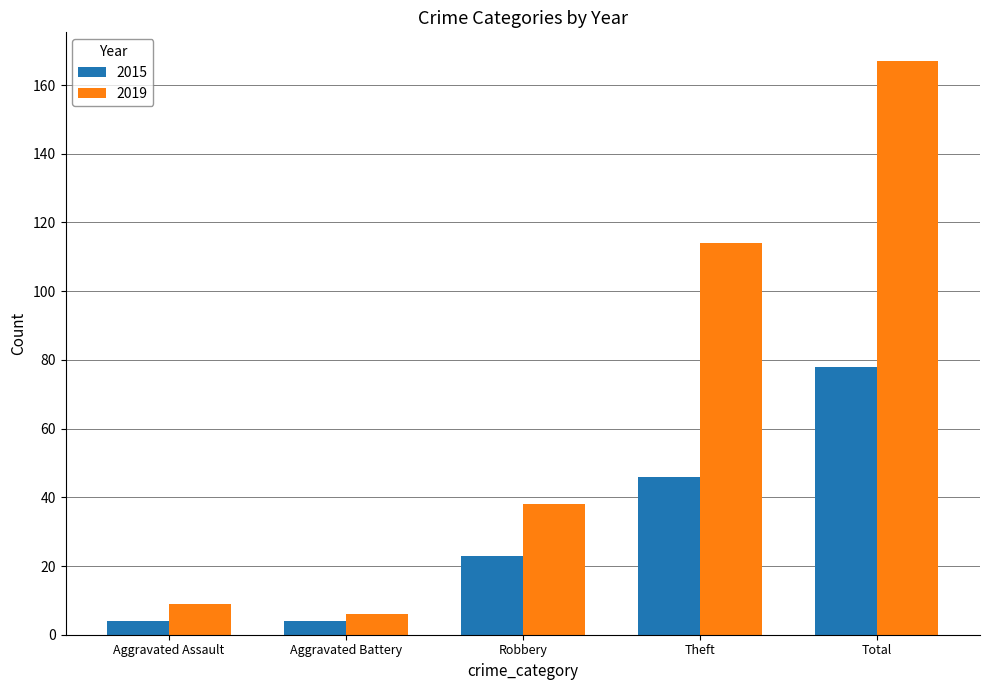

What are all the series names shown in the legend?

2015, 2019